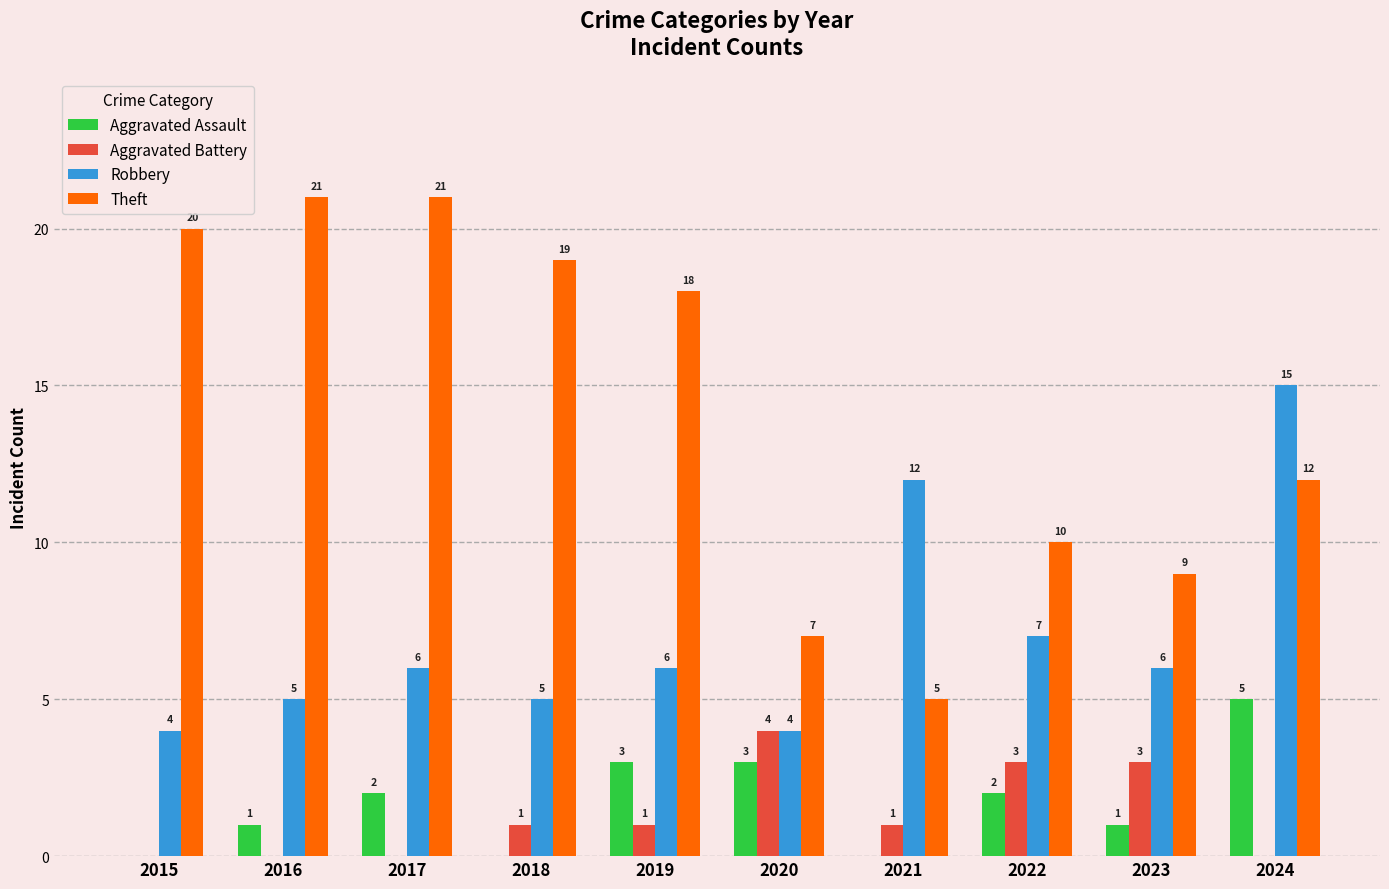

How many positive values does the Aggravated Battery series have?

6